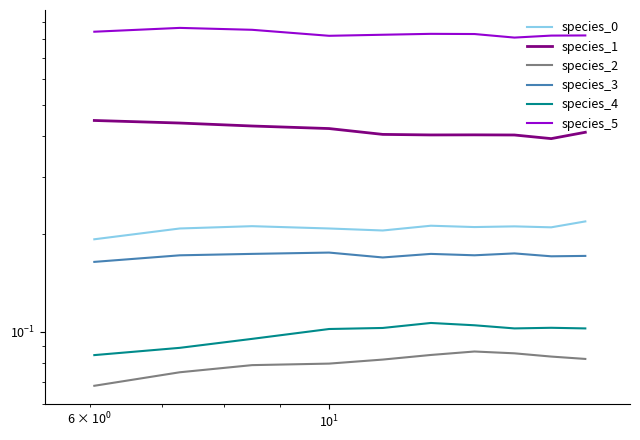

Is it true that species_2 equals 0.1 at 7?

False